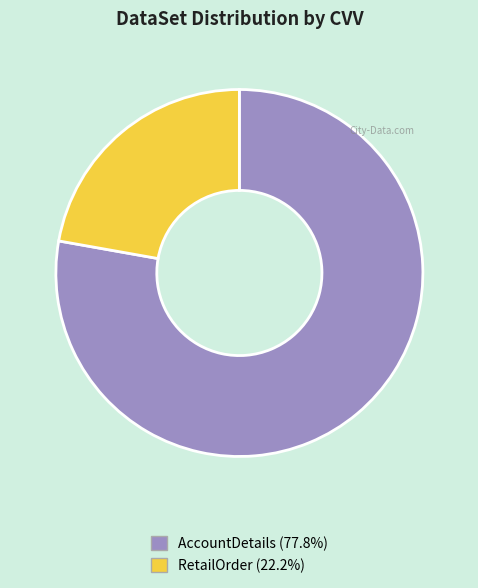

What is the ratio of the value at AccountDetails to the value at RetailOrder?

3.5